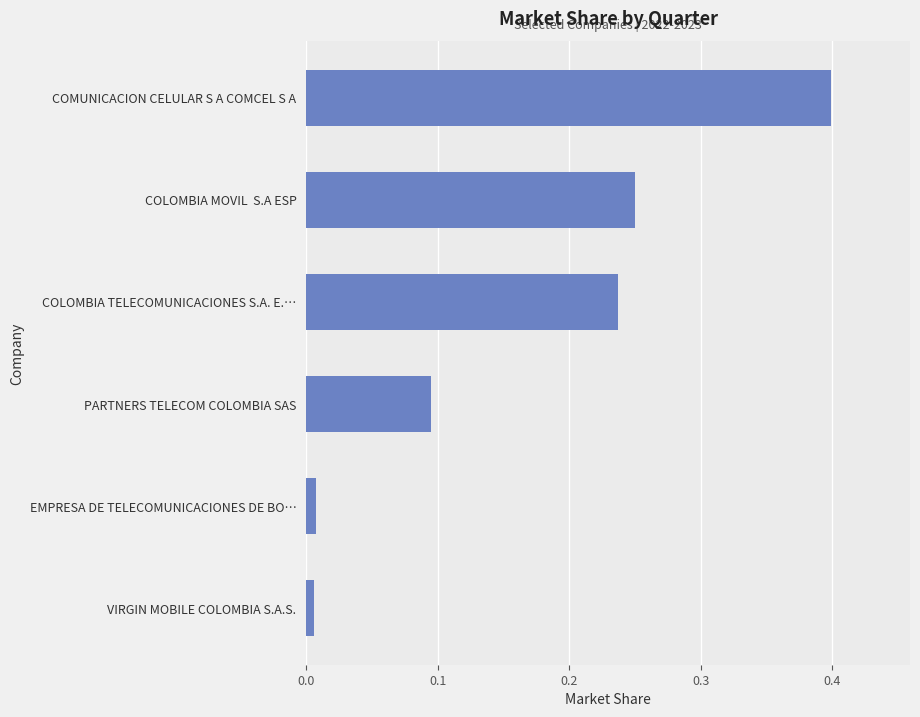

Which has a higher value, EMPRESA DE TELECOMUNICACIONES DE BO… or COMUNICACION CELULAR S A COMCEL S A?

COMUNICACION CELULAR S A COMCEL S A